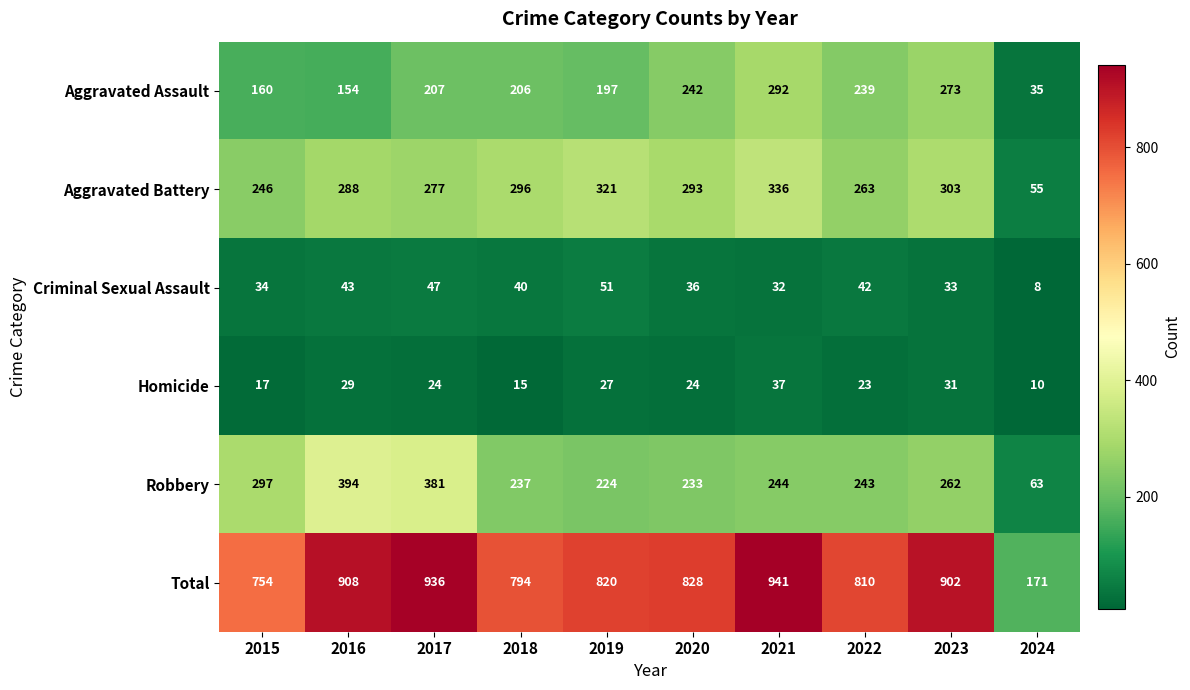

Which series changed the most between 2016 and 2022?

Robbery